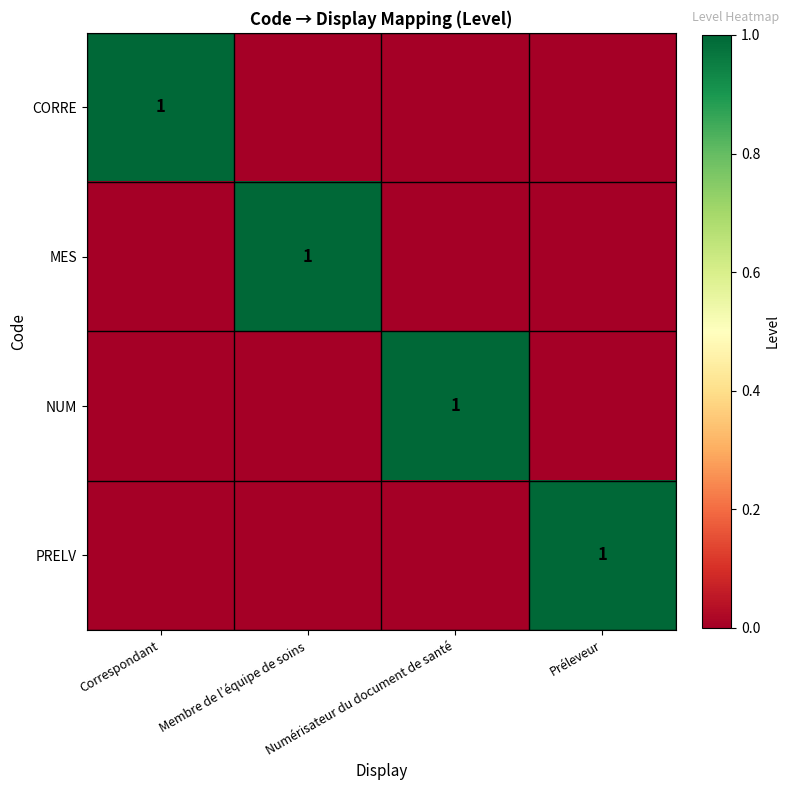

True or false: NUM has a value of 1 at Numérisateur du document de santé.

True